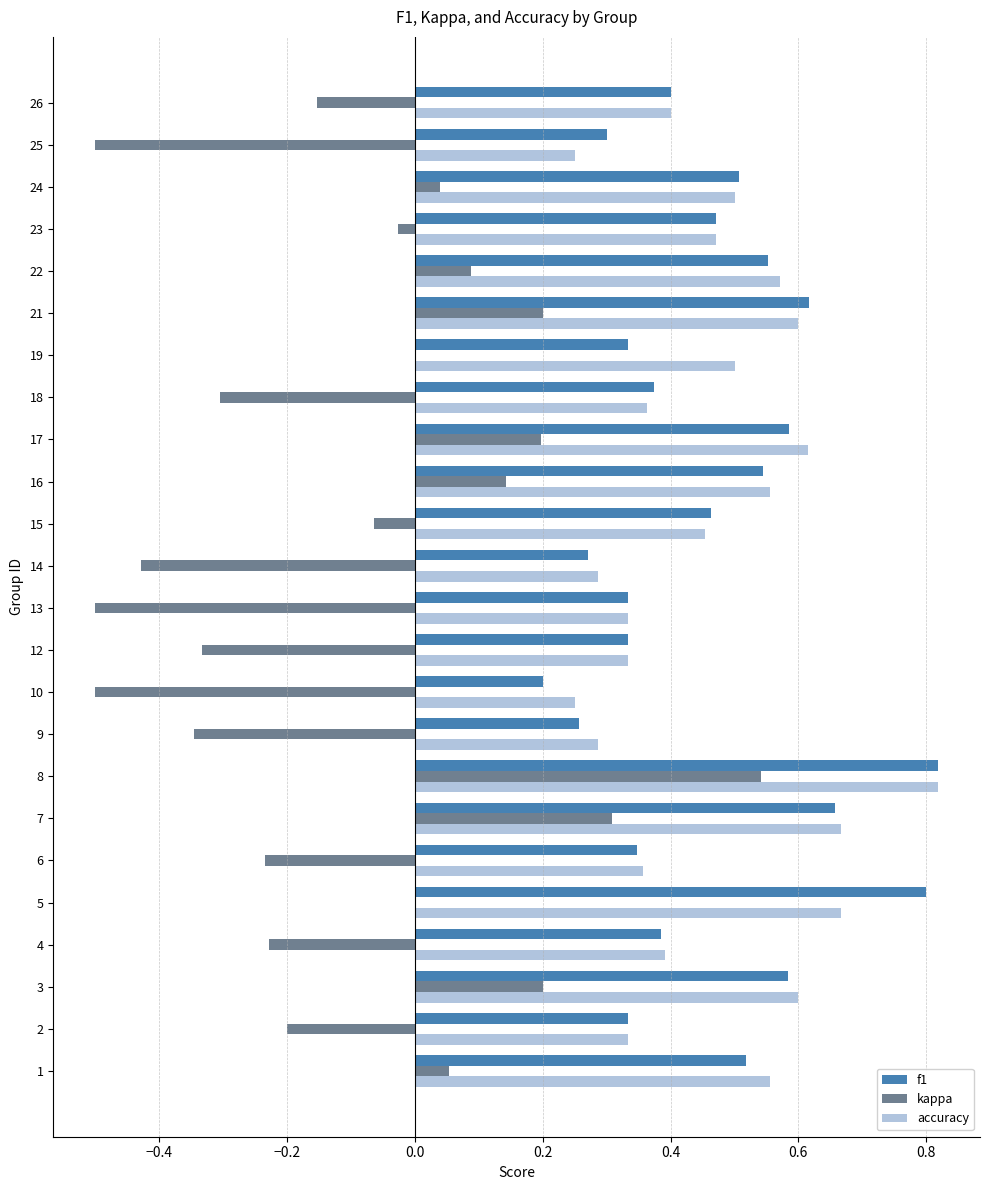

Between 6 and 15, which series saw the biggest shift?

kappa